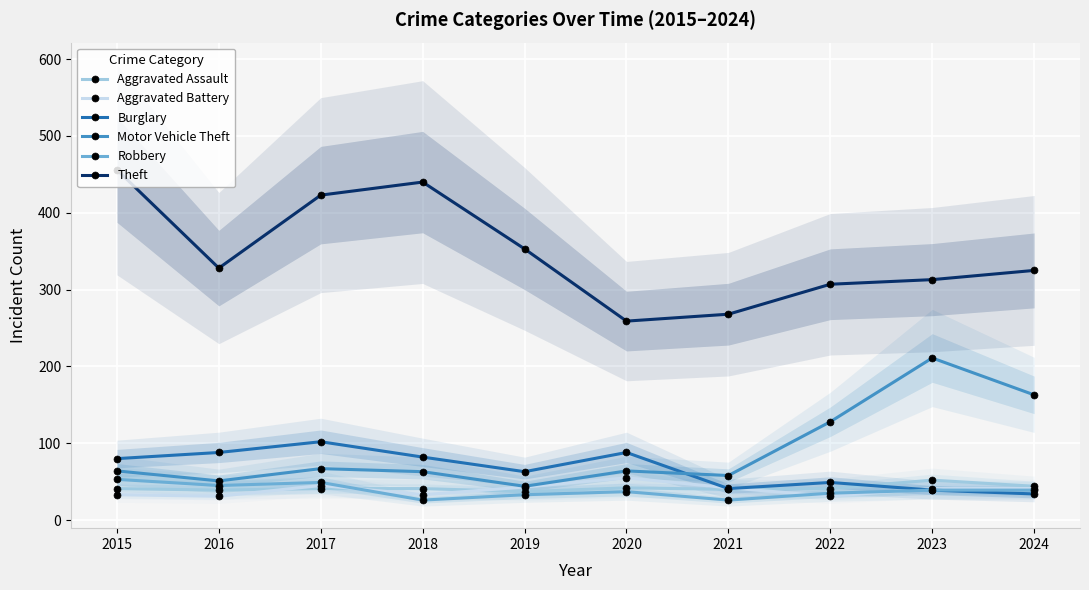

Does the chart display data point markers on the line(s)?

Yes